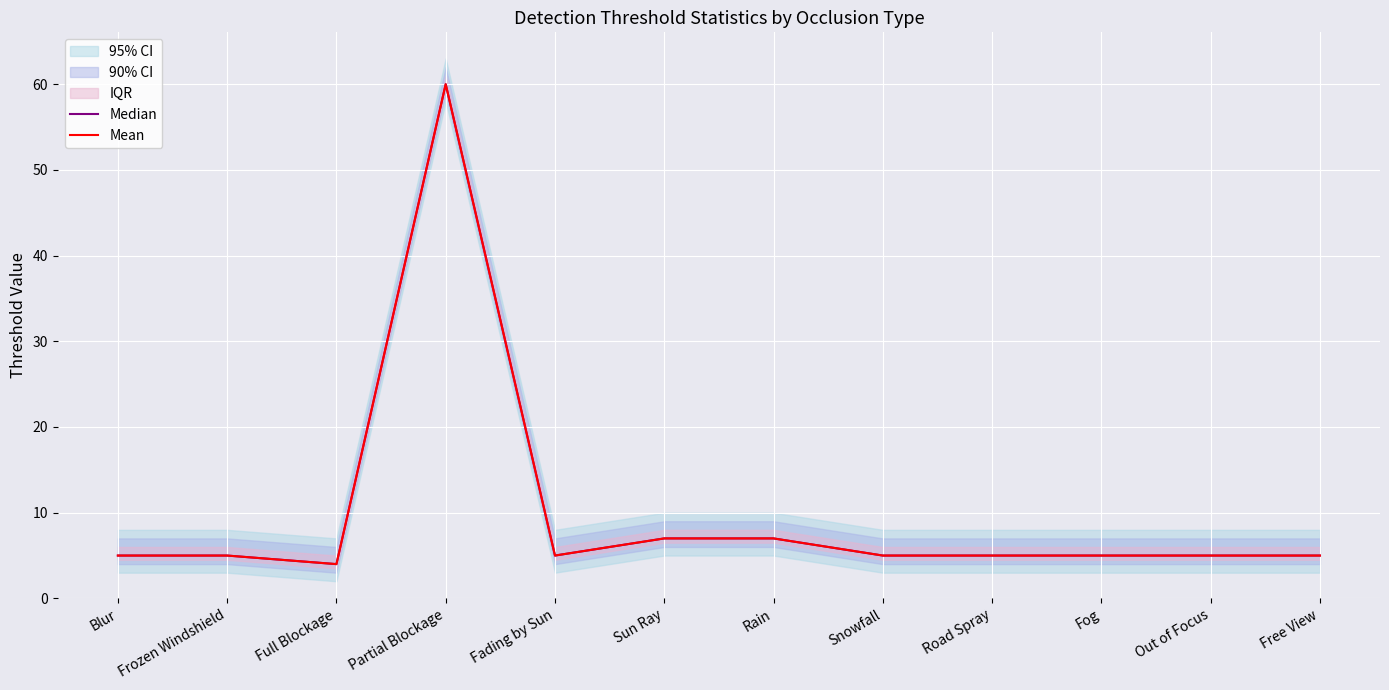

What is the average value of the Median series?

10